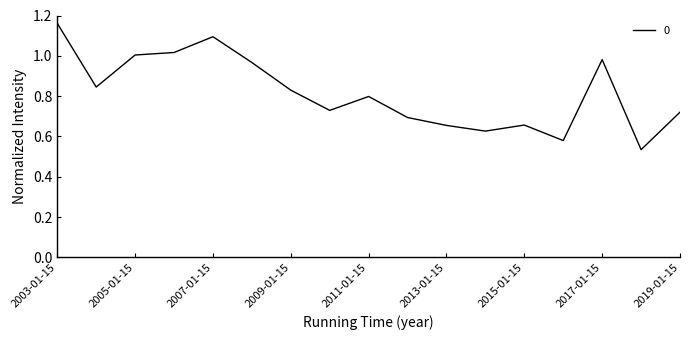

Where is the data nearest to the value 0?

2018-01-15